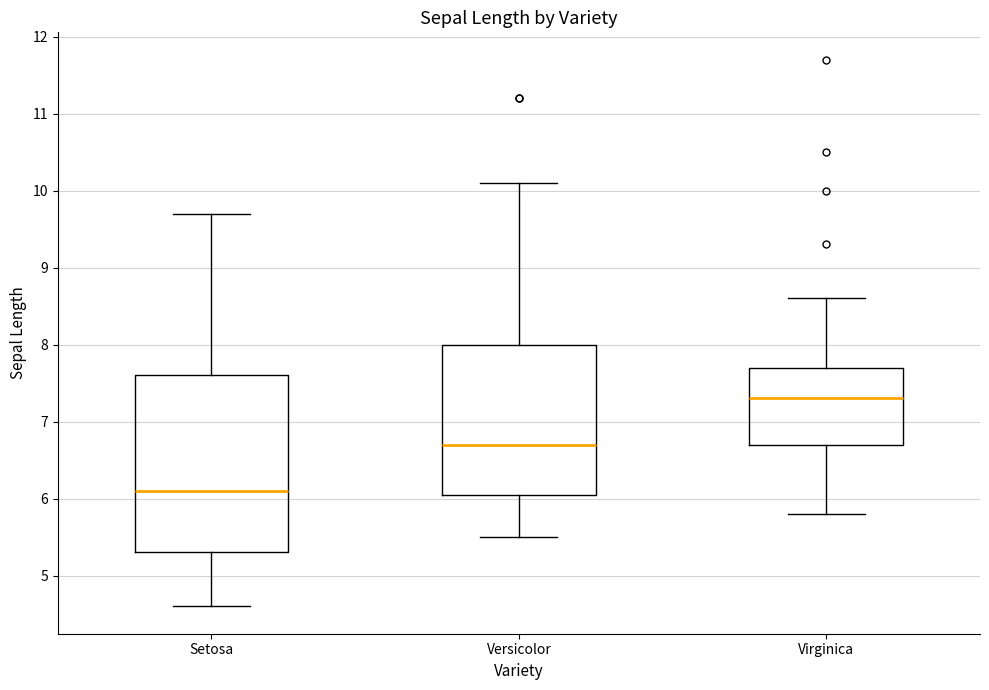

Reading left to right, read every box against the y-axis: the position of its median line, the range the box covers, and the ends of its whiskers. The values are not printed on the chart, so give them approximately, as read against the axis.

Setosa: median 6.1, box 5.3 to 7.6, whiskers 4.6 to 9.7
Versicolor: median 6.7, box 6.1 to 8.0, whiskers 5.5 to 10.1
Virginica: median 7.3, box 6.7 to 7.7, whiskers 5.8 to 8.6